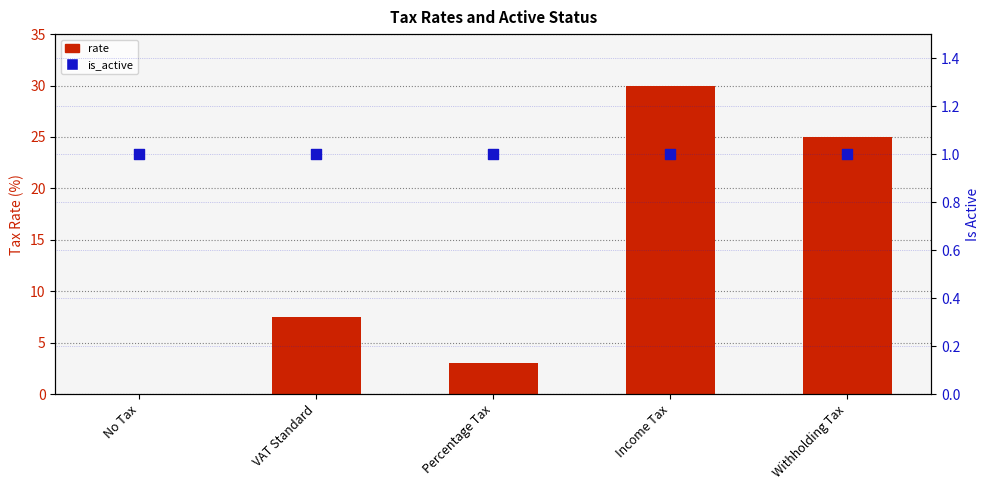

What is the total value across all series at VAT Standard?

8.5